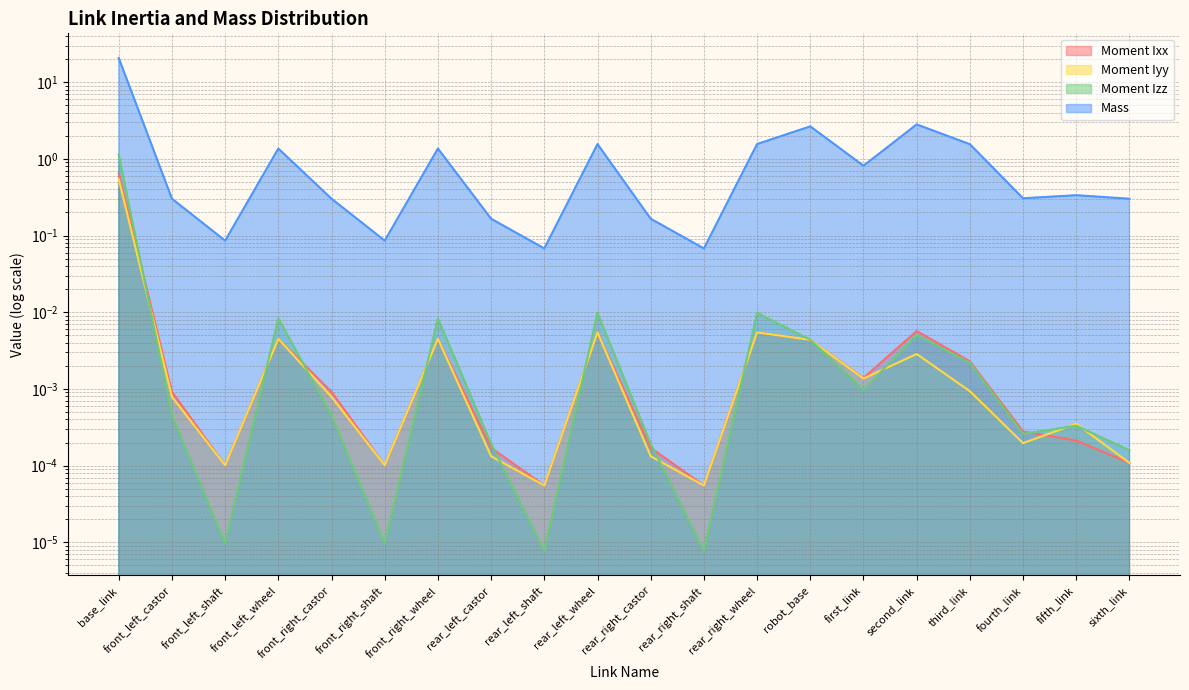

What are all the series names shown in the legend?

Moment Ixx, Moment Iyy, Moment Izz, Mass